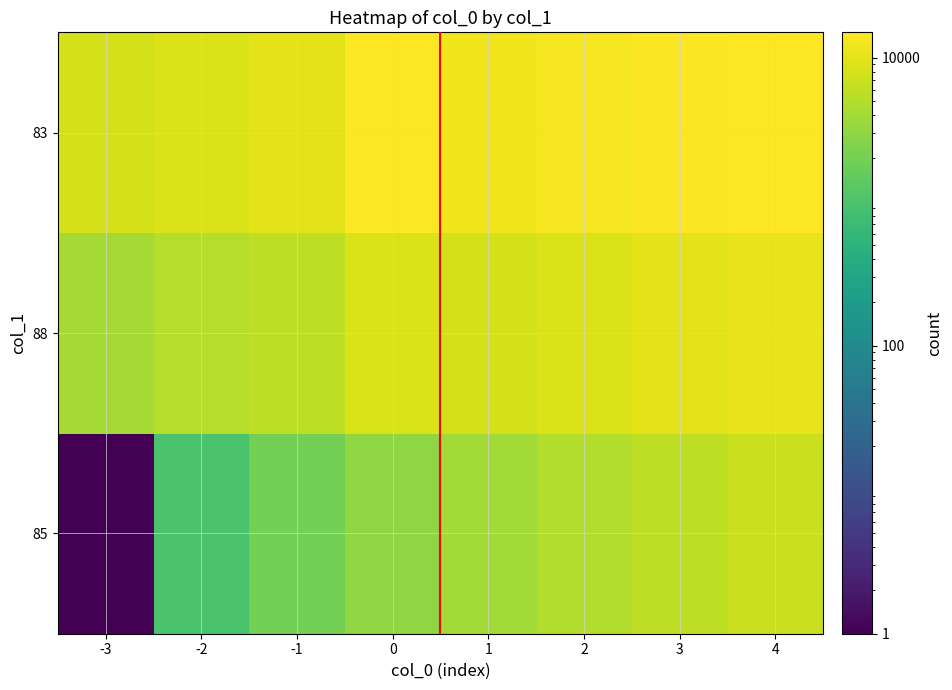

How many categories are shown in the chart?

8